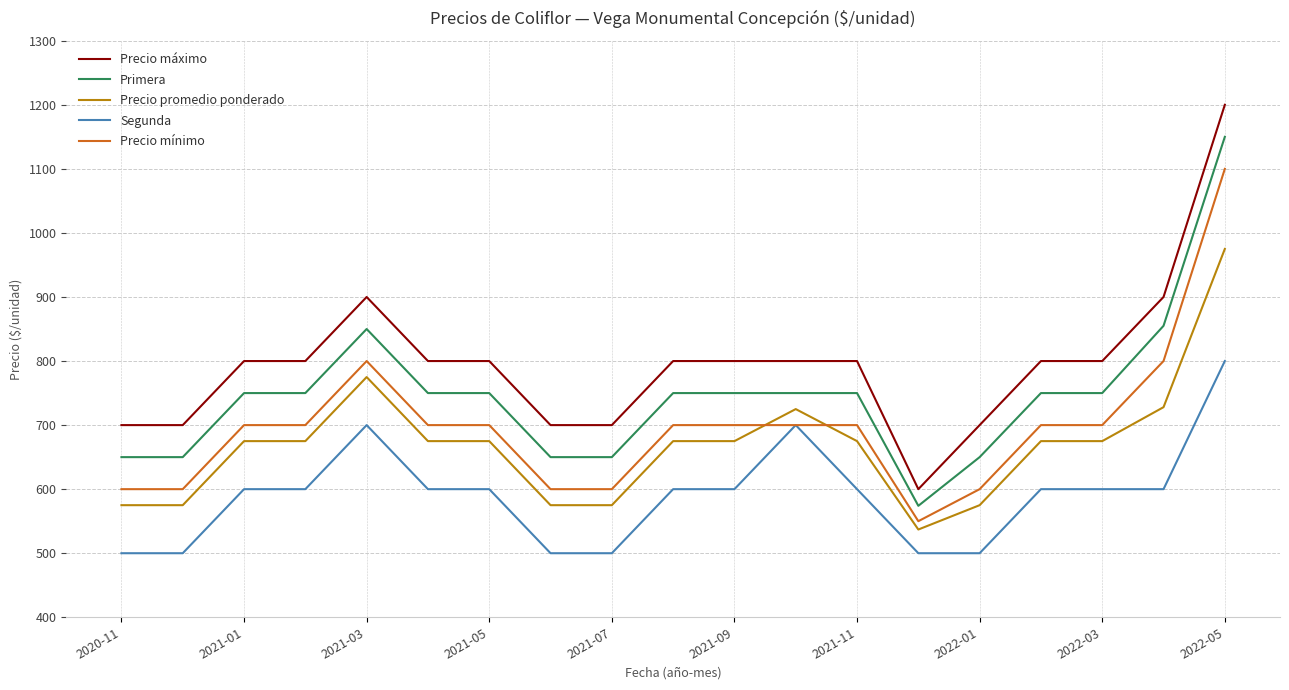

What is the lowest value of the Precio máximo series?

600